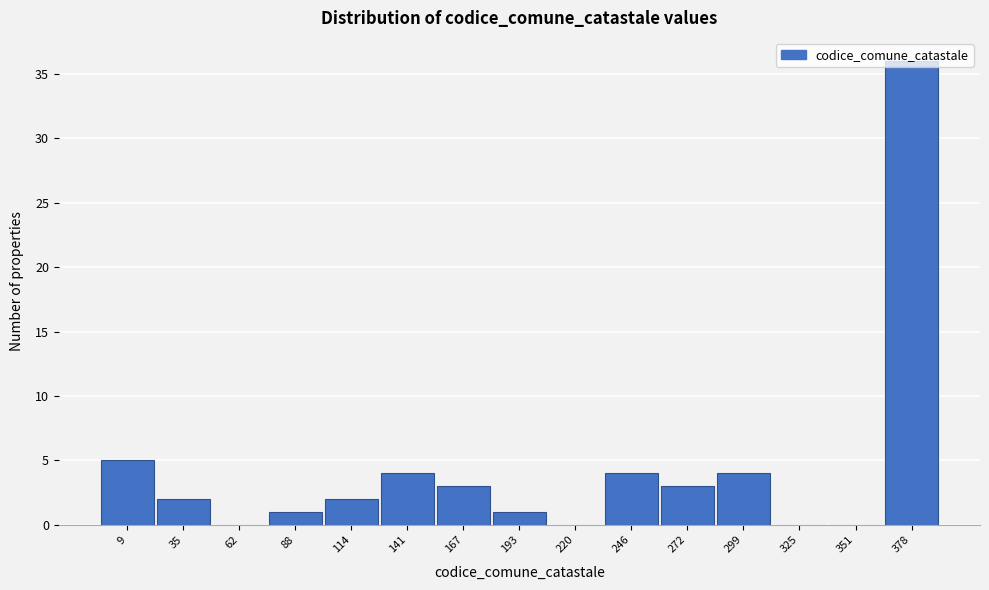

What is the approximate value at 246?

4